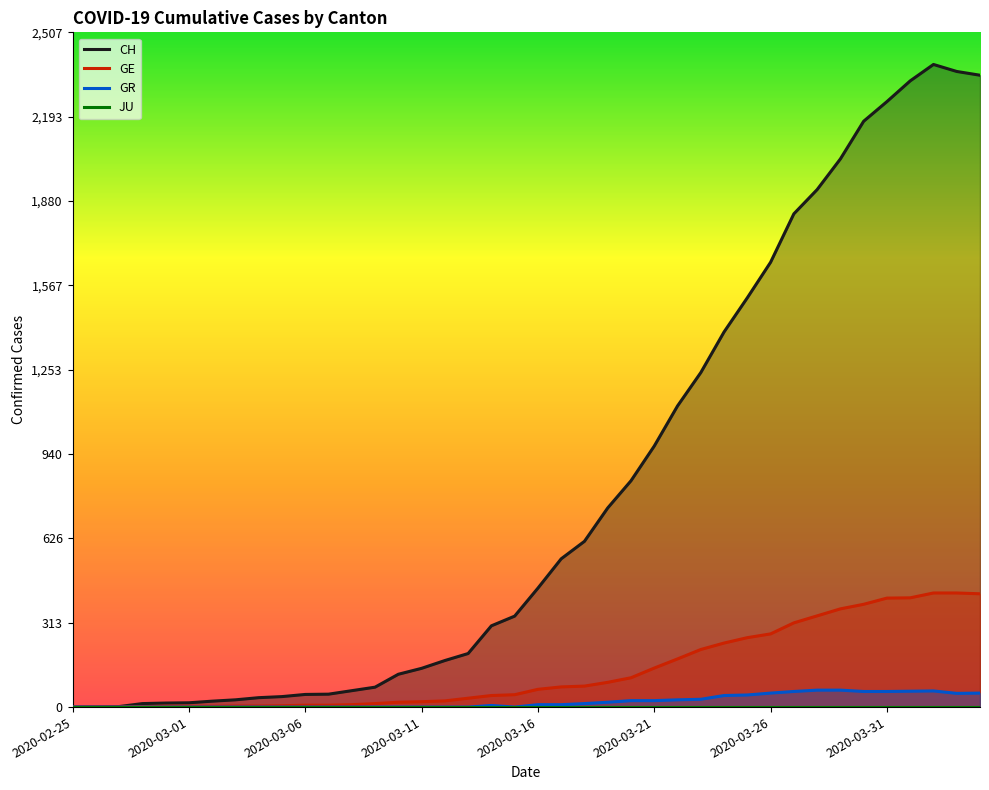

At which label is GE closest to 212?

2020-03-23